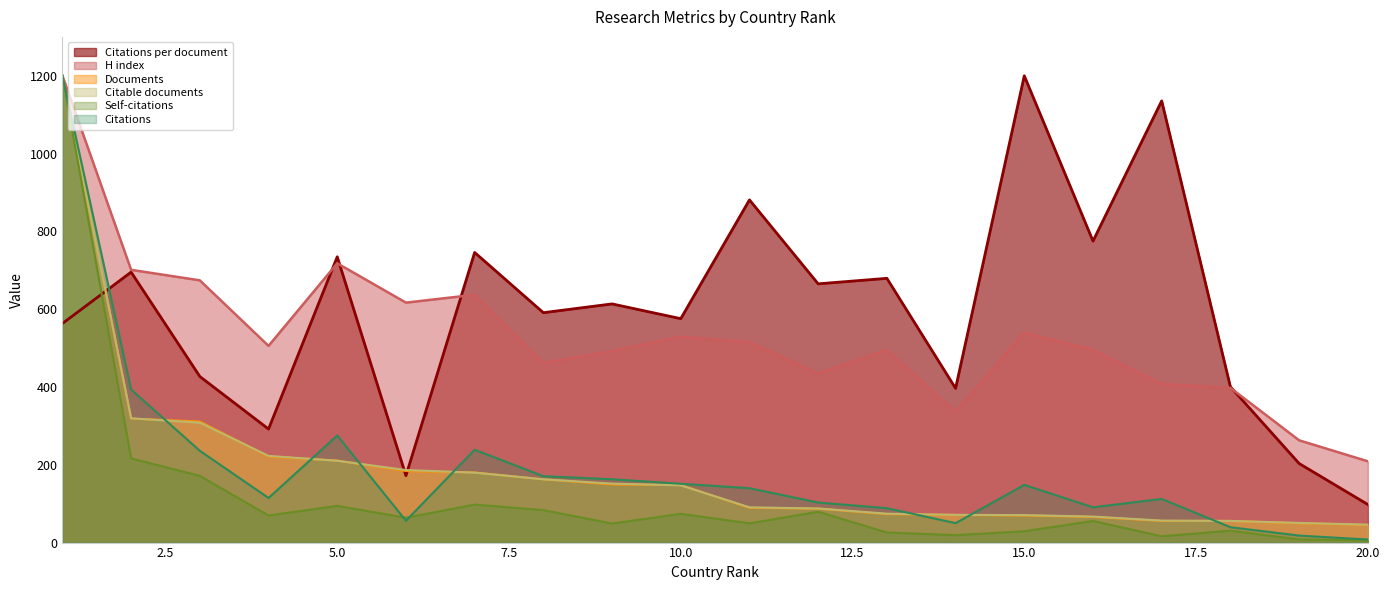

What are all the series names shown in the legend?

Citations per document, H index, Documents, Citable documents, Self-citations, Citations